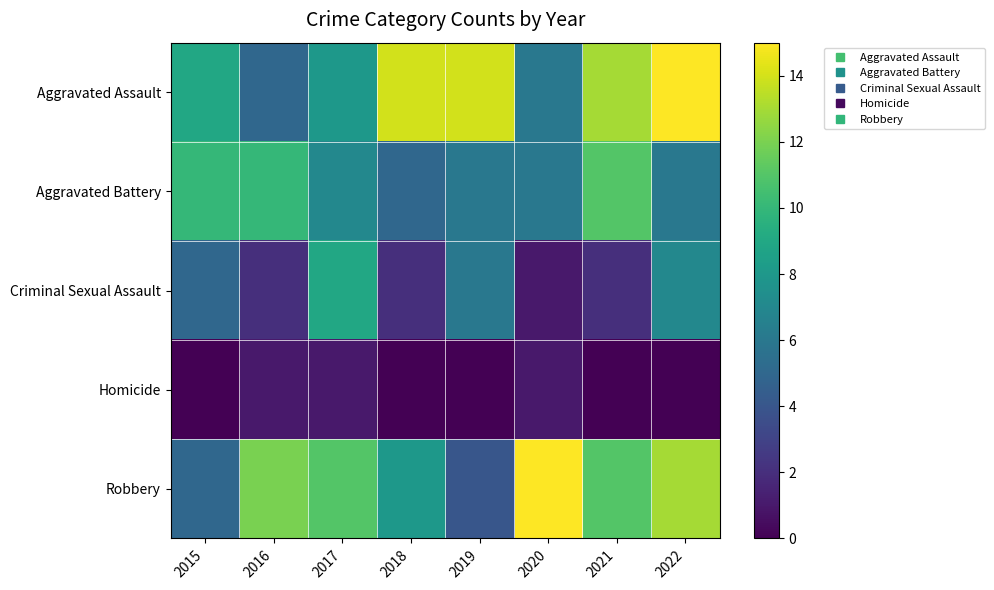

Reading left to right, what are all the values shown in this chart?

Aggravated Assault: 2015=9	2016=5	2017=8	2018=14	2019=14	2020=6	2021=13	2022=15
Aggravated Battery: 2015=10	2016=10	2017=7	2018=5	2019=6	2020=6	2021=11	2022=6
Criminal Sexual Assault: 2015=5	2016=2	2017=9	2018=2	2019=6	2020=1	2021=2	2022=7
Homicide: 2015=0	2016=1	2017=1	2018=0	2019=0	2020=1	2021=0	2022=0
Robbery: 2015=5	2016=12	2017=11	2018=8	2019=4	2020=15	2021=11	2022=13